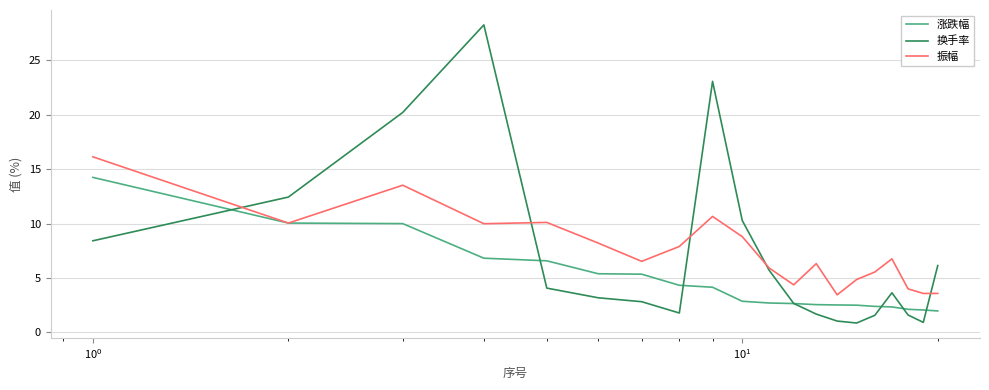

What is the greatest value displayed?

28.3